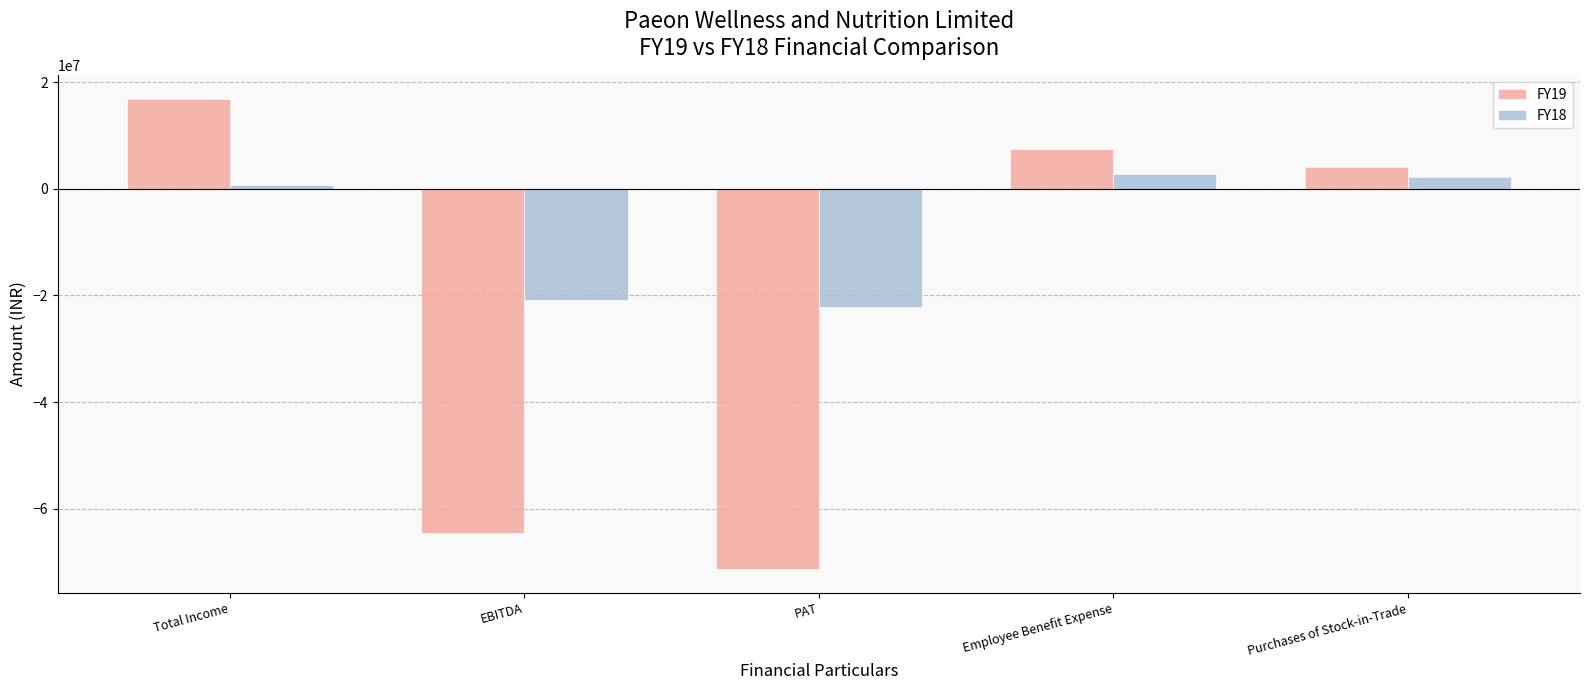

What is the difference between the maximum and second lowest values in the FY19 series?

81309834